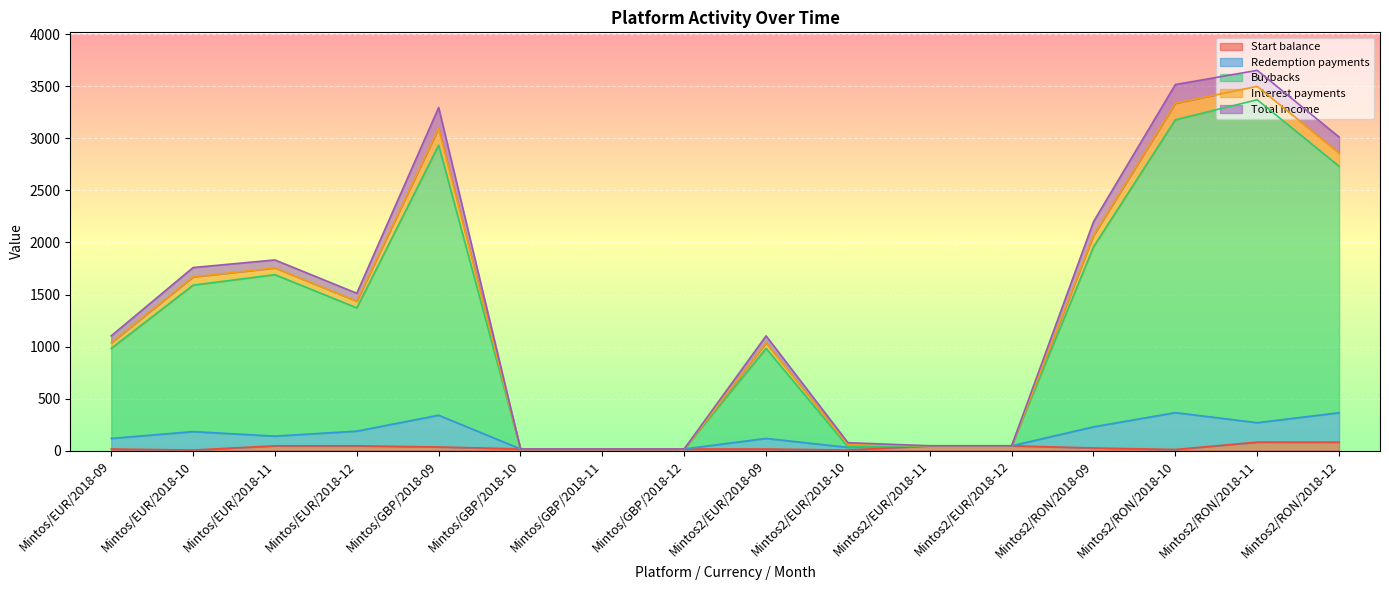

Is it true that Start balance equals 8.3 at Mintos2/EUR/2018-10?

False